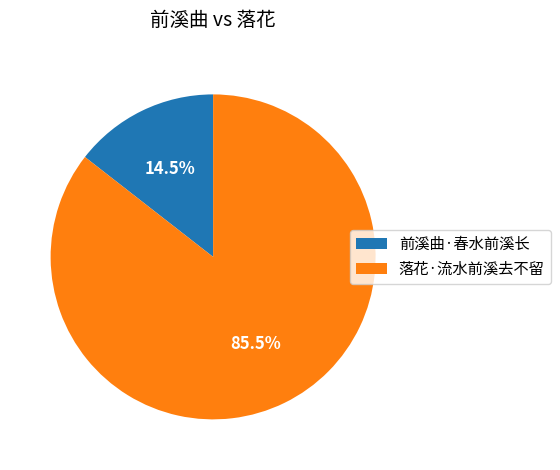

Is 落花·流水前溪去不留 the majority of the pie?

Yes